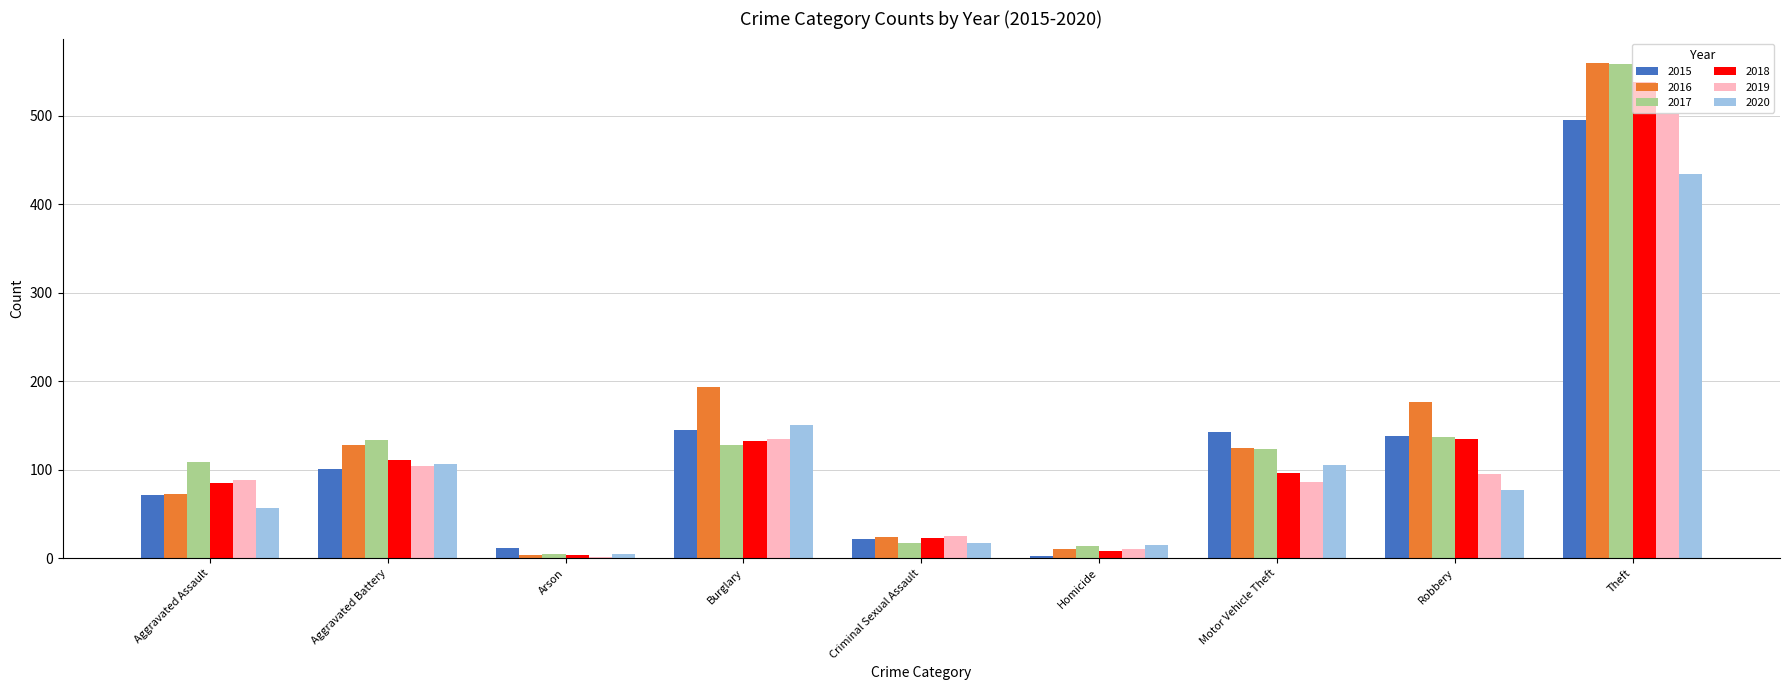

Is the value of 2017 at Criminal Sexual Assault greater than the value of 2020 at Burglary?

No